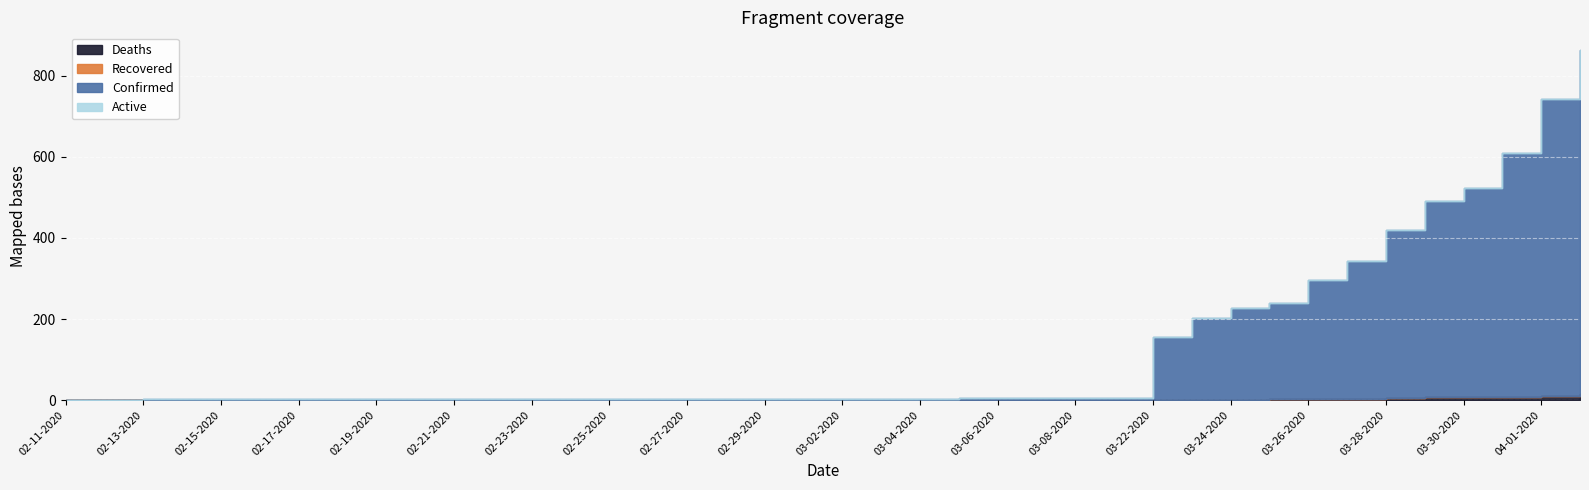

What is the difference between the highest and lowest values at 03-22-2020?

155